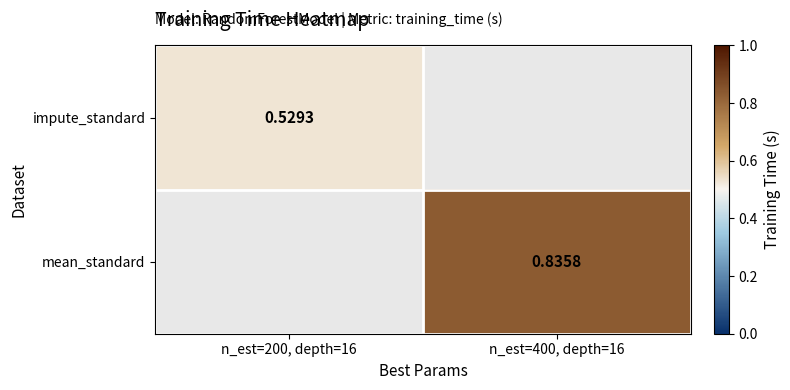

Rank the series by their average value, from lowest to highest.

impute_standard, mean_standard